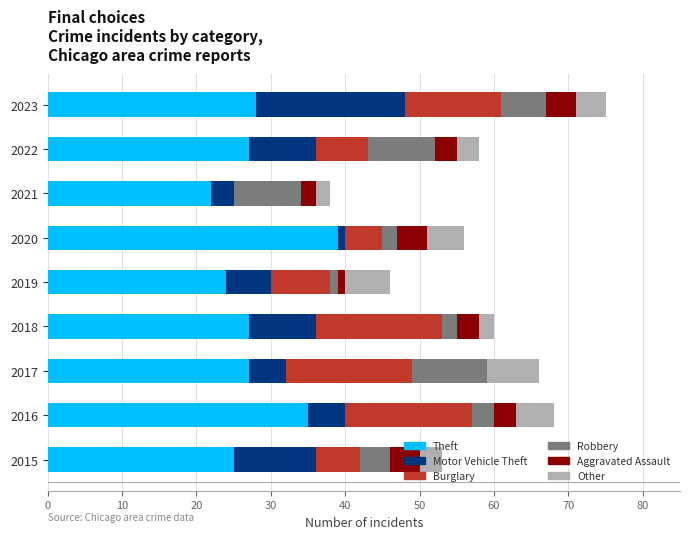

Is it true that Theft equals 28 at 2023?

True